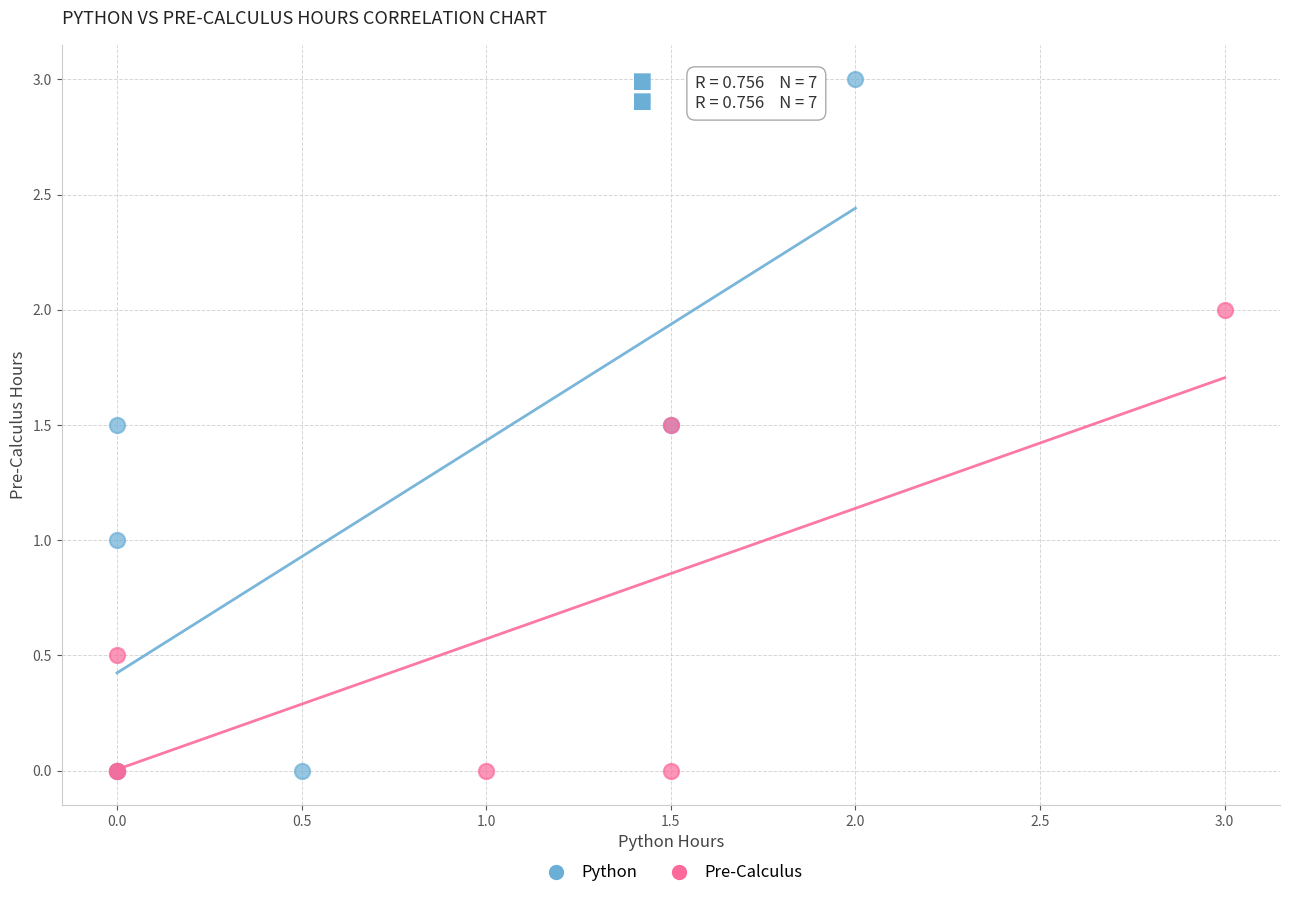

Which series contains the highest Y value?

Python